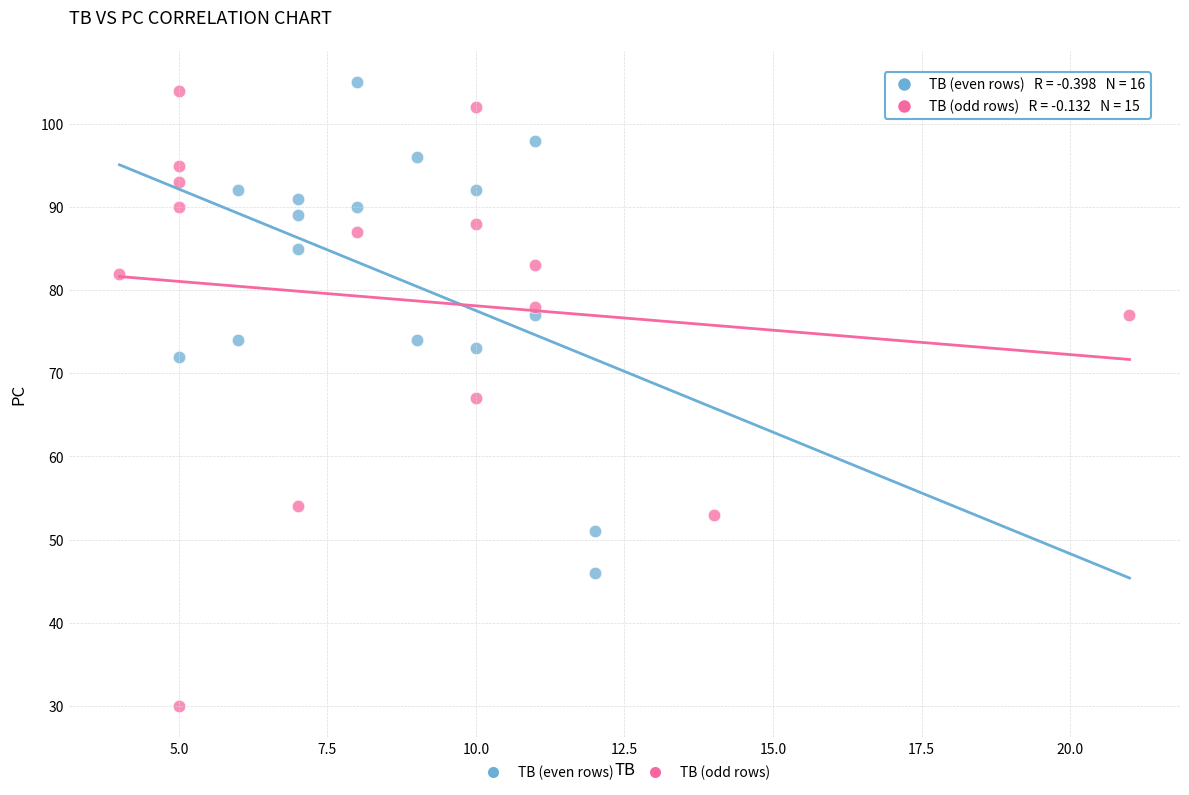

Which series has the widest spread of Y values?

TB (odd rows)